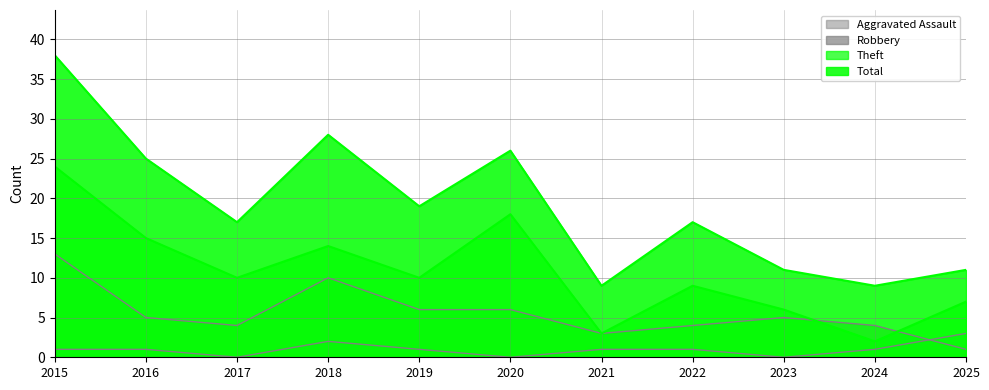

What is the value of the Total point at the 1st from the left?

38